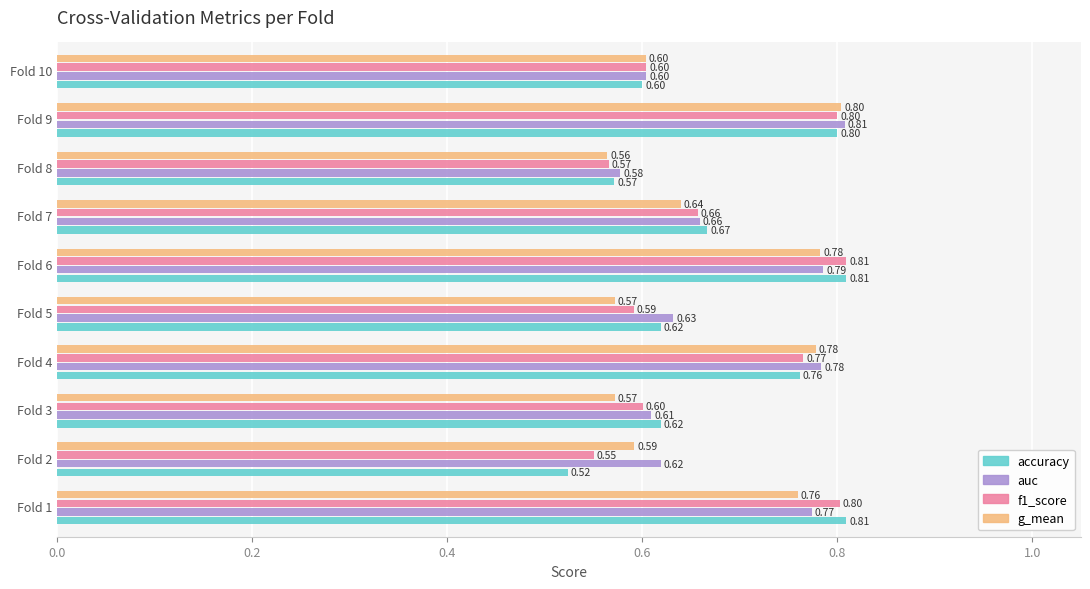

What is the difference between the maximum and minimum values in the accuracy series?

0.3